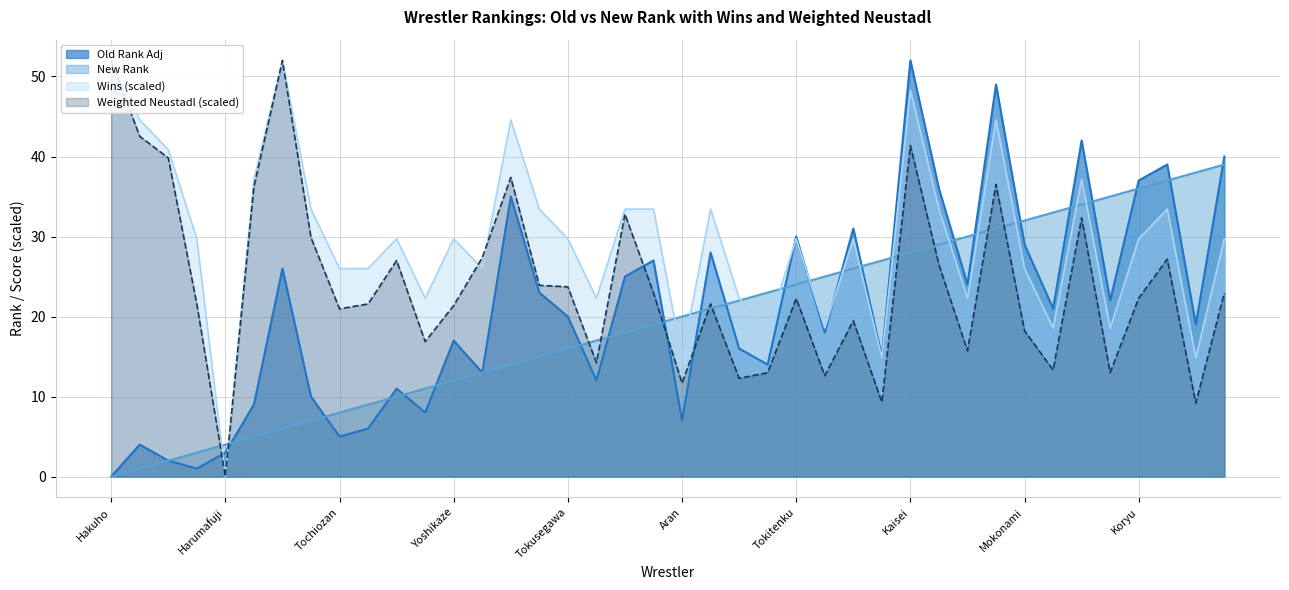

True or false: New Rank has more than 1 points higher than both neighbors.

False